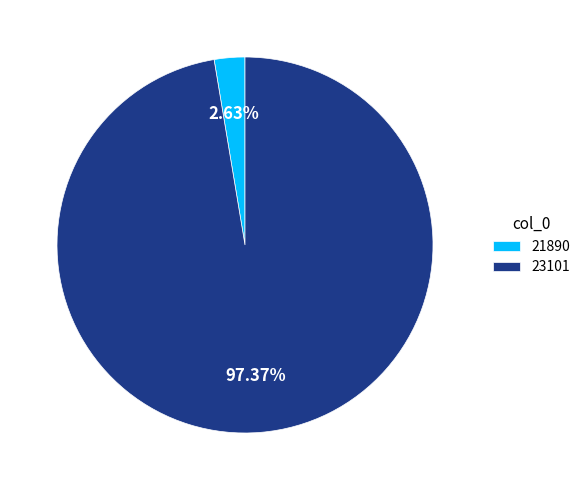

Between 21890 and 23101, which is larger?

23101